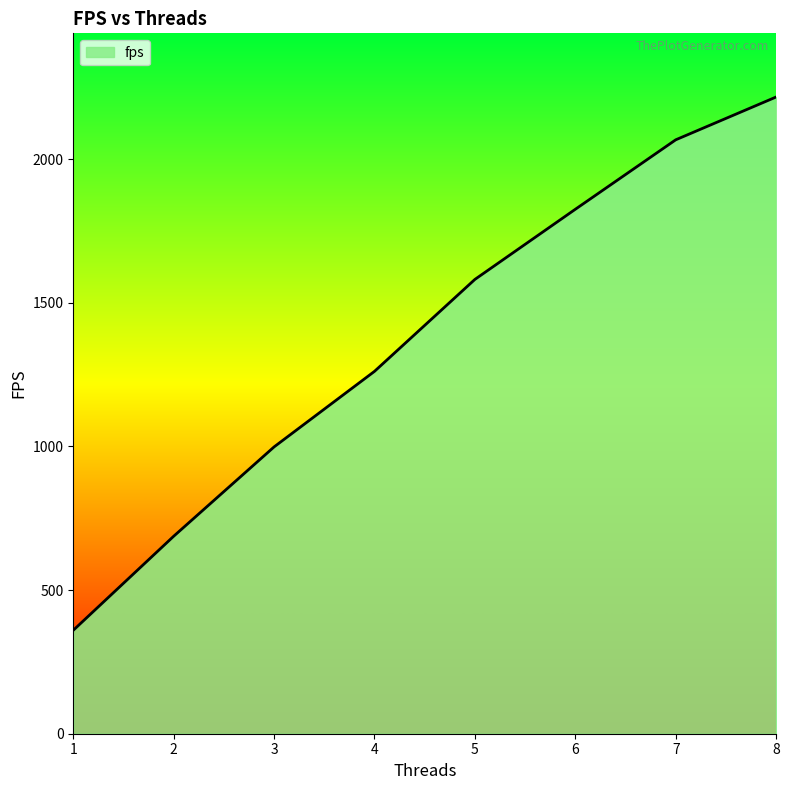

What is the minimum value shown in the chart?

360.1